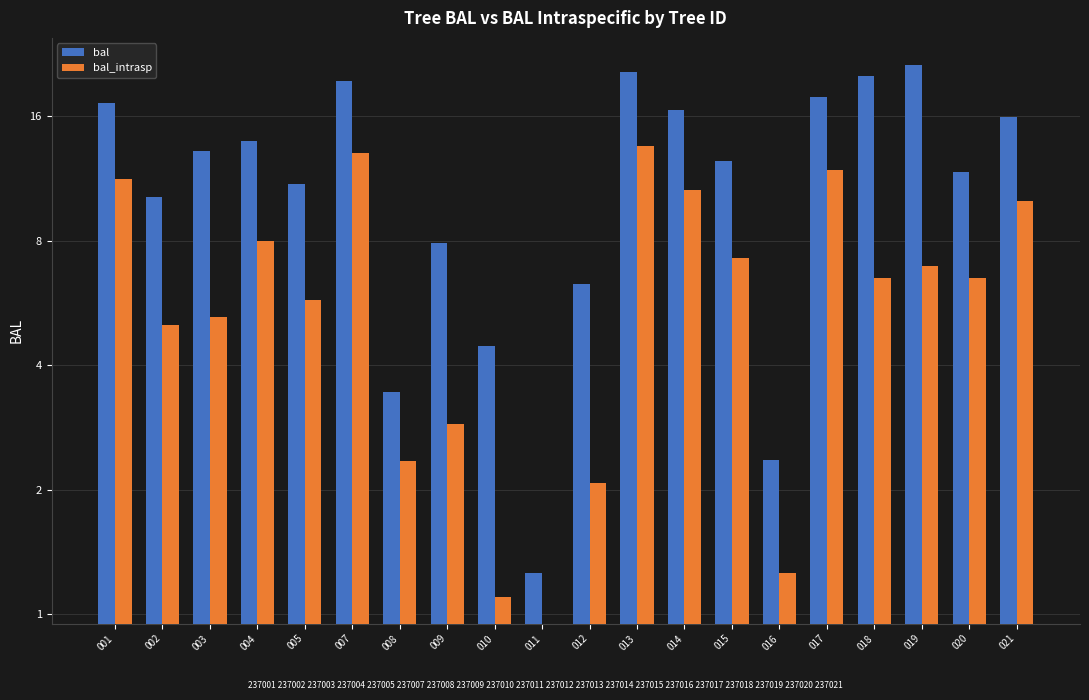

True or false: bal has a value of 28.6 at 019.

False